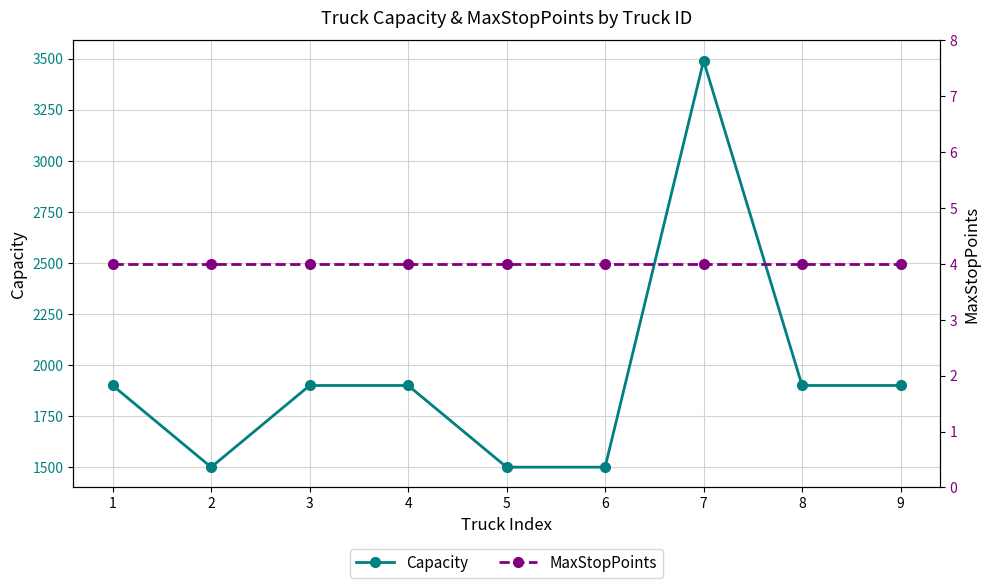

What is the total value across all series at 6?

1504